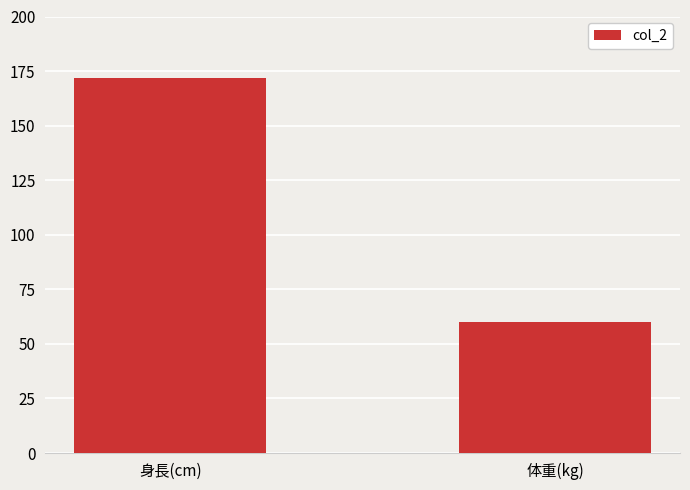

List the labels in order of value, smallest first.

体重(kg), 身長(cm)